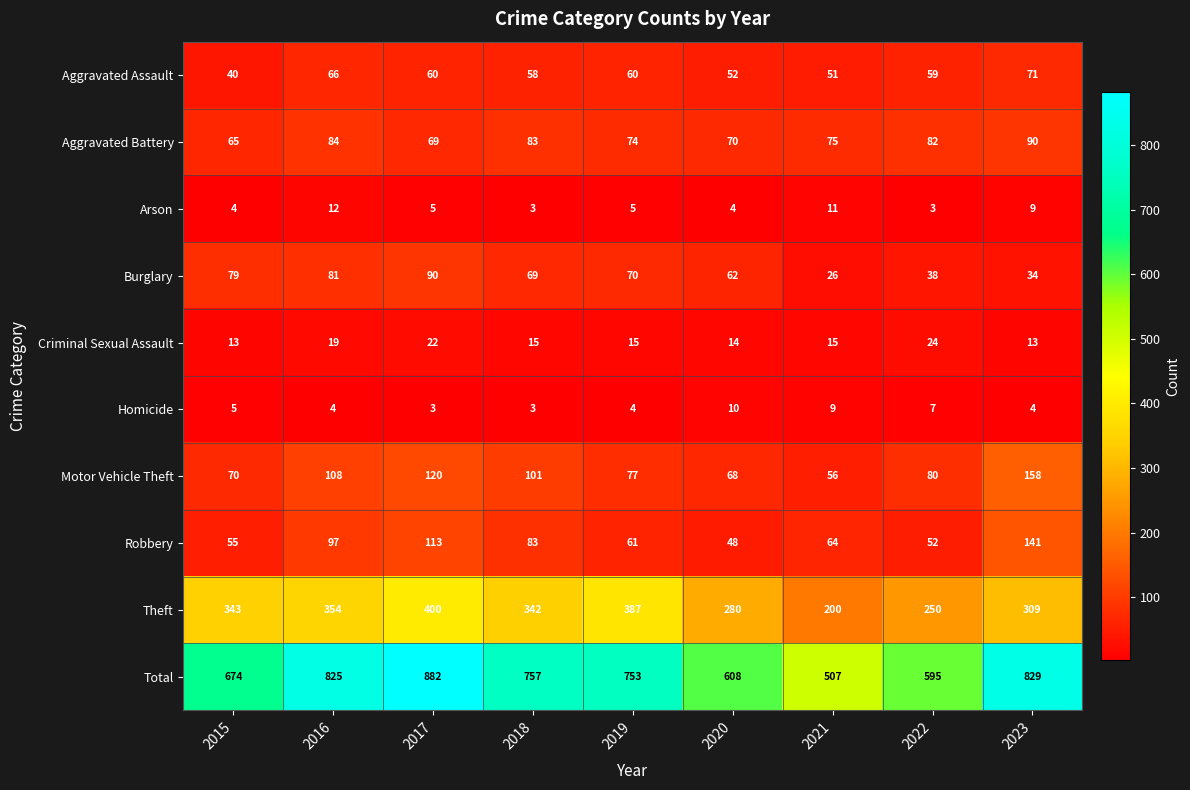

What is the maximum value shown in the chart?

882